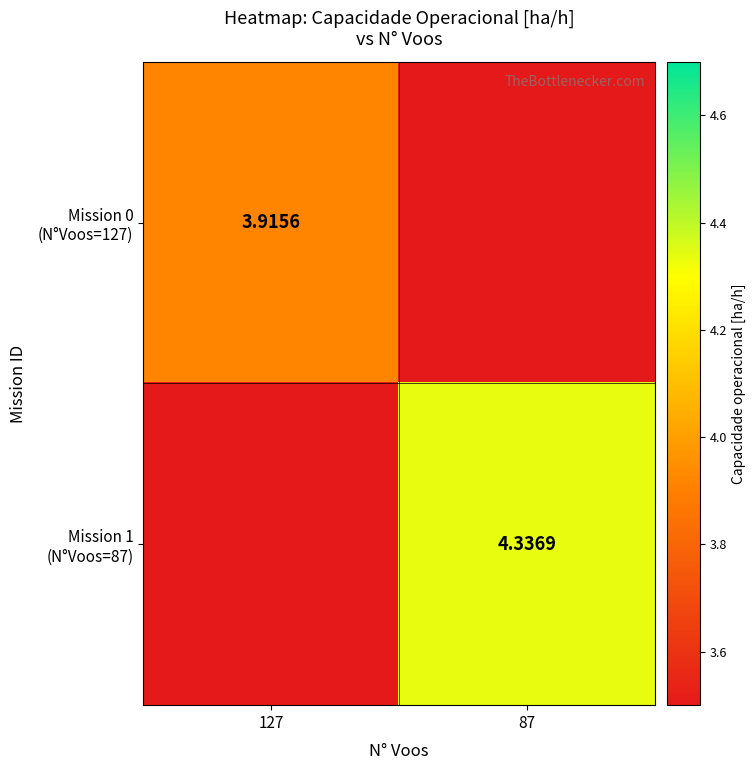

The Mission 1 (N°Voos=87) series shows 3.4 at 127. True or false?

True